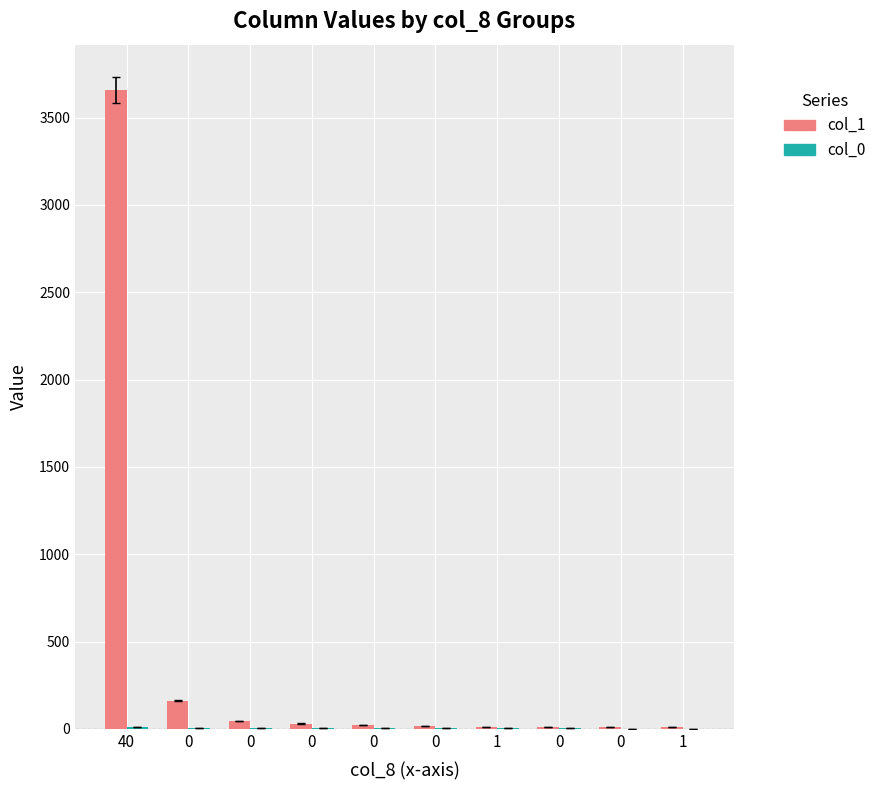

How many categories are shown in the chart?

10